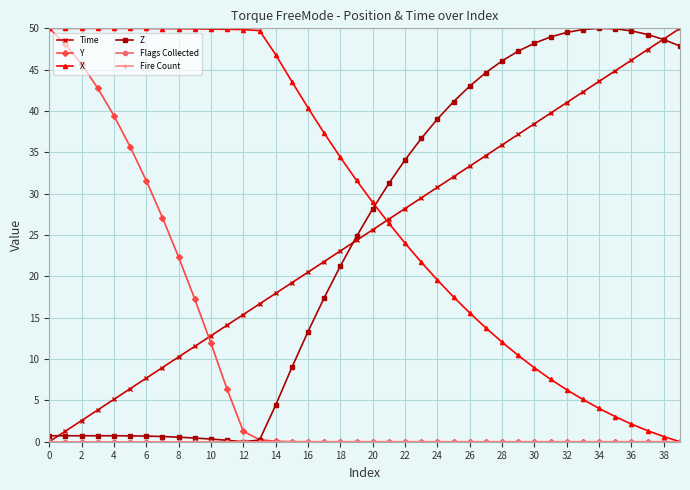

Does the chart have visible grid lines?

Yes